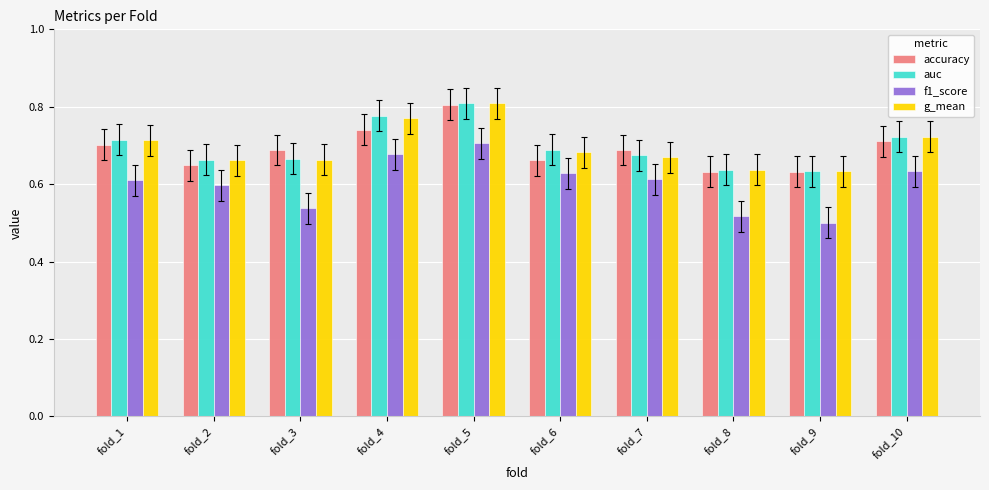

What is the total value across all series at fold_6?

2.7